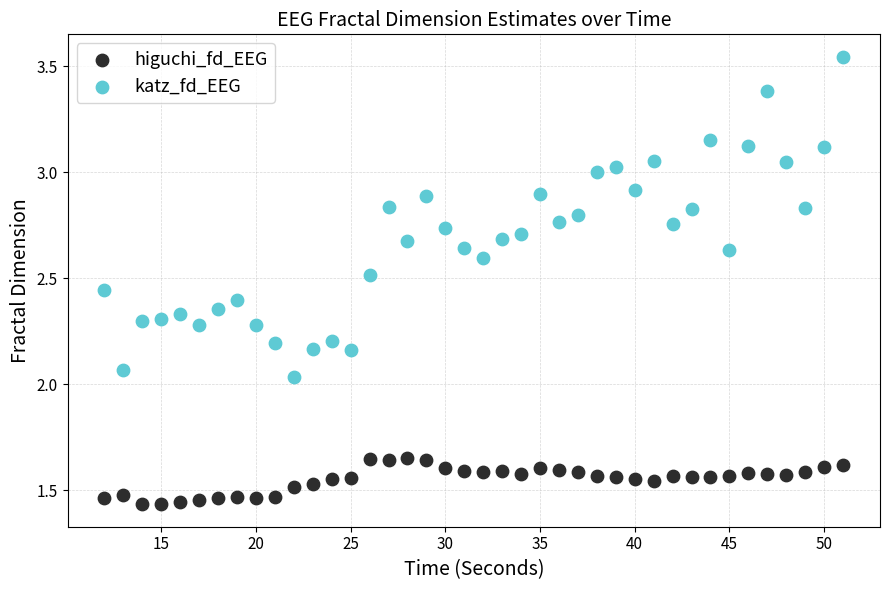

What are all the series names shown in the legend?

higuchi_fd_EEG, katz_fd_EEG